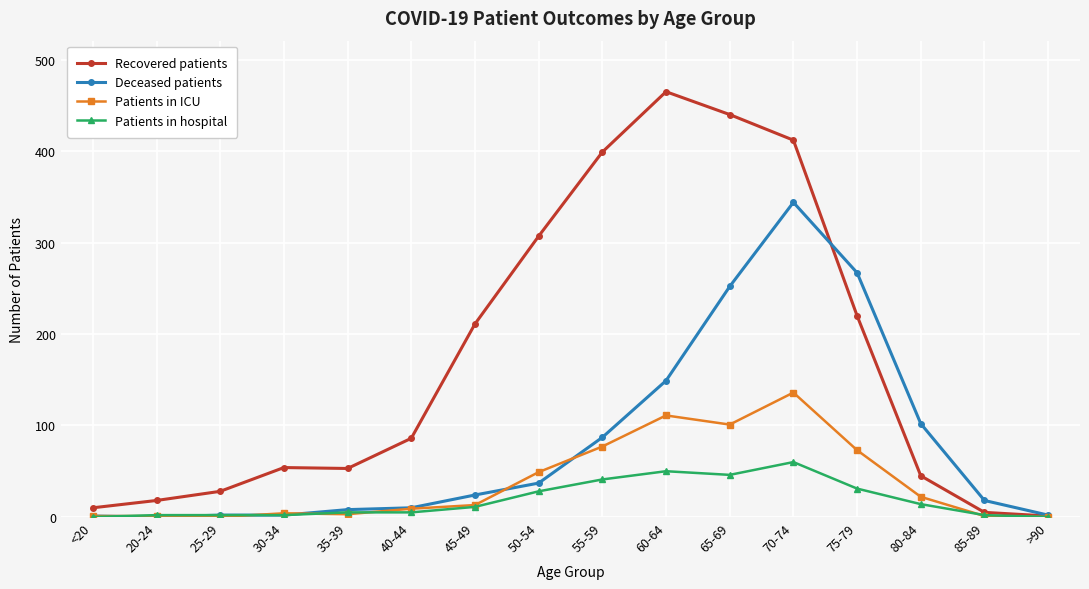

Which category has the highest value in the Recovered patients series?

60-64